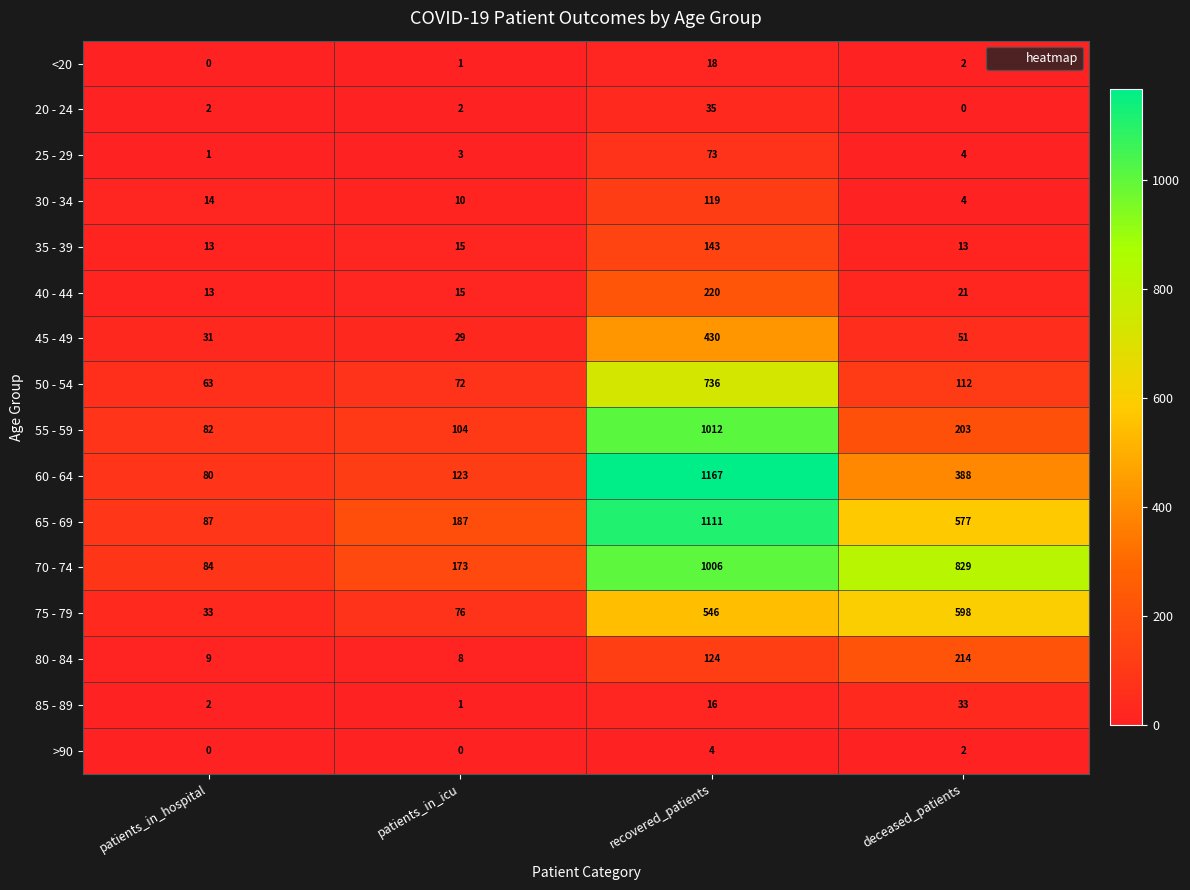

Which series has the largest range (max minus min)?

60 - 64